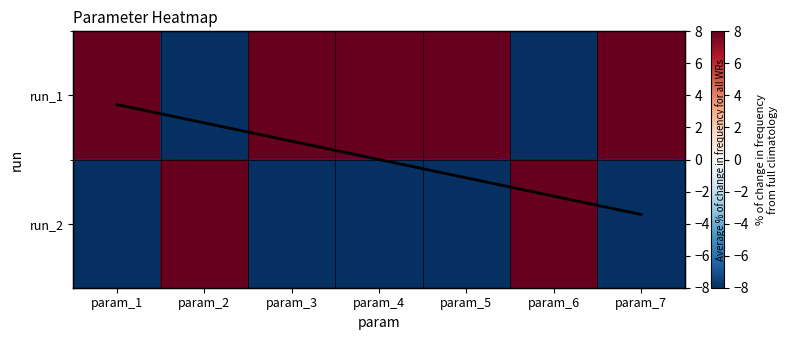

At which category is the sum across all series the highest?

param_2